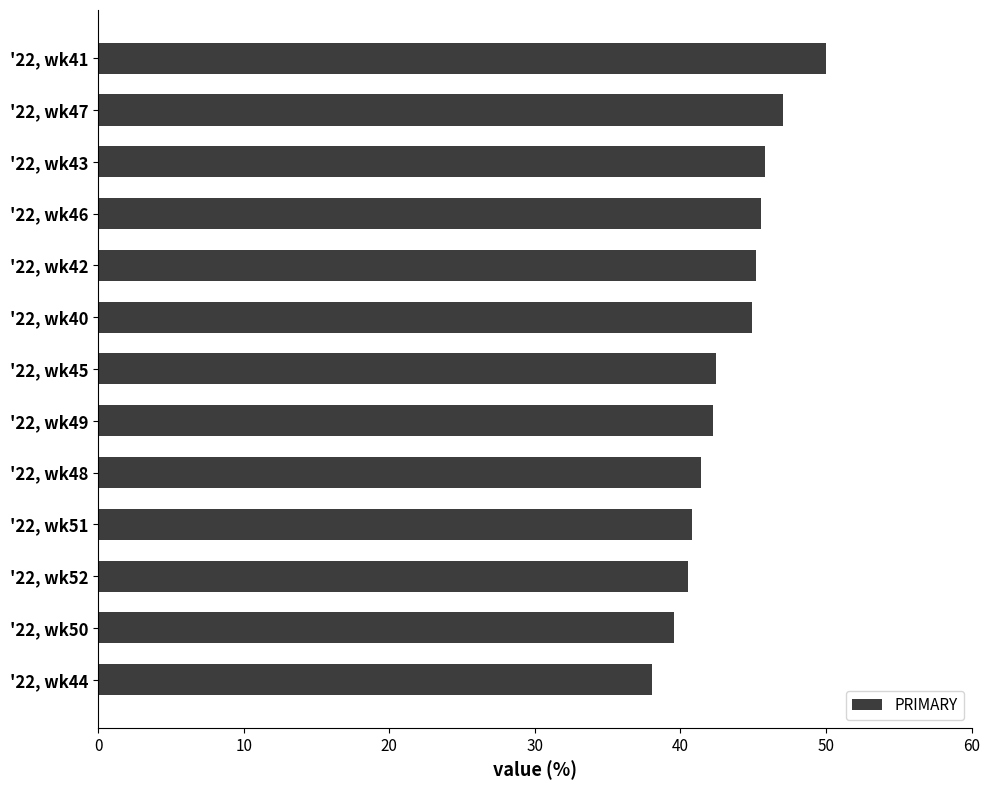

How many data points are less than 42?

5